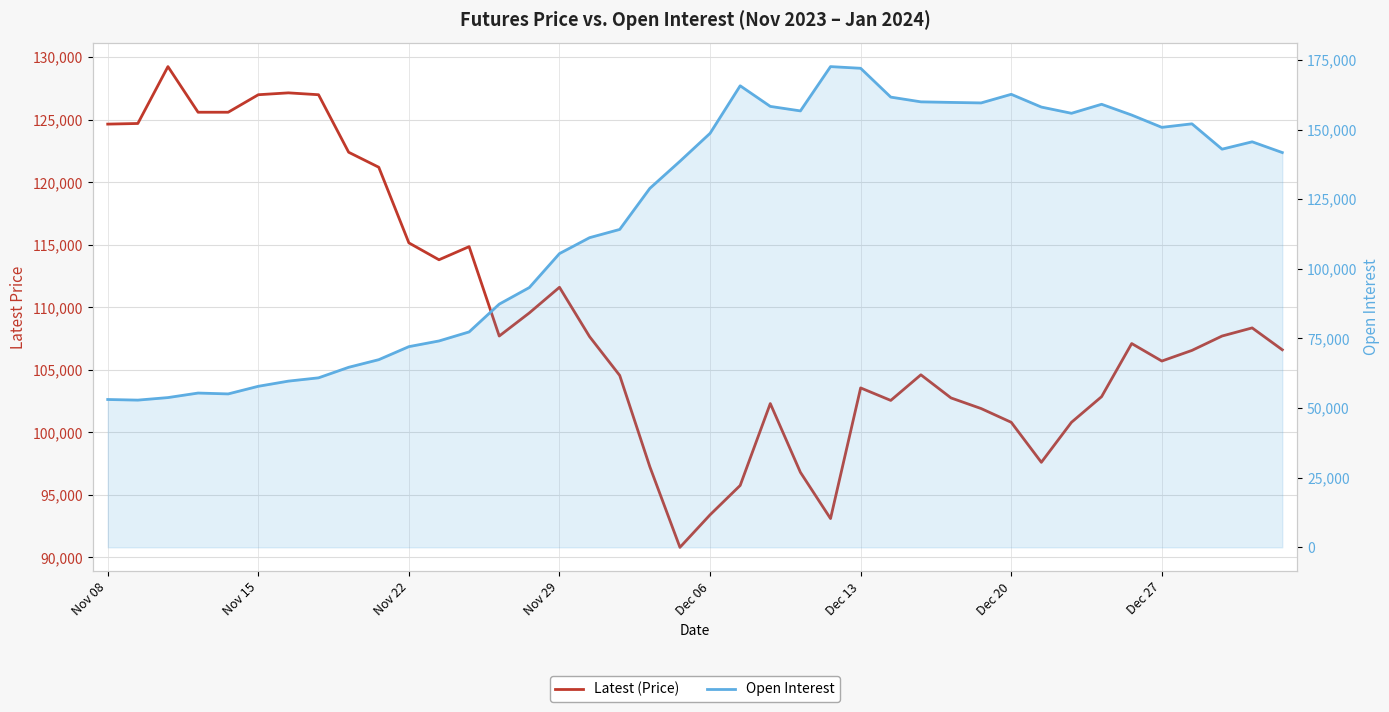

In Latest (Price), how many points are higher than both neighbors (excluding endpoints)?

9